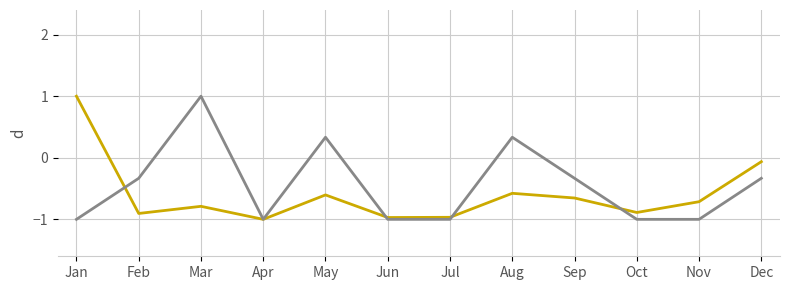

What is the total value across all series at May?

-0.3